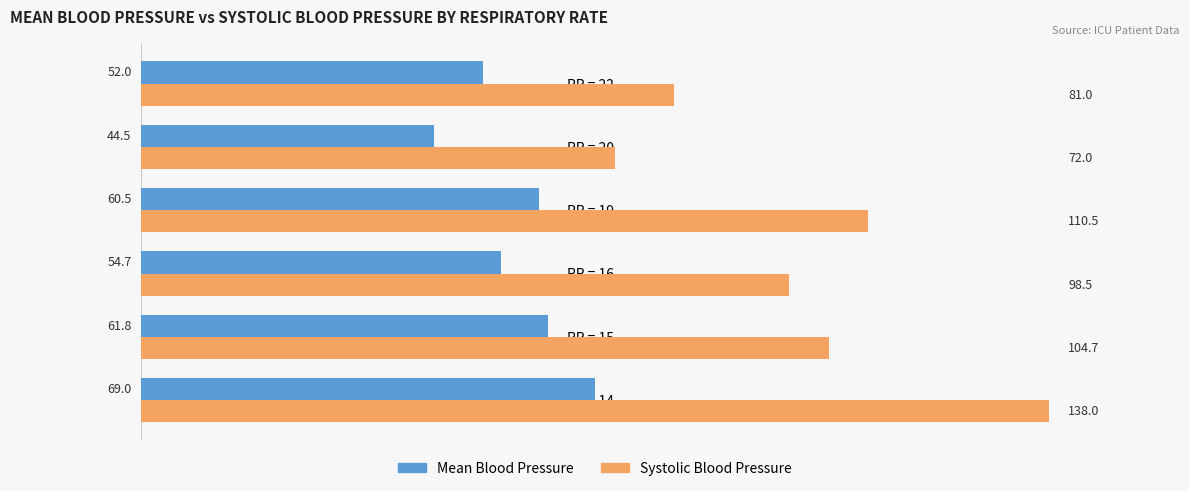

What is the sum of all Systolic Blood Pressure values?

604.7